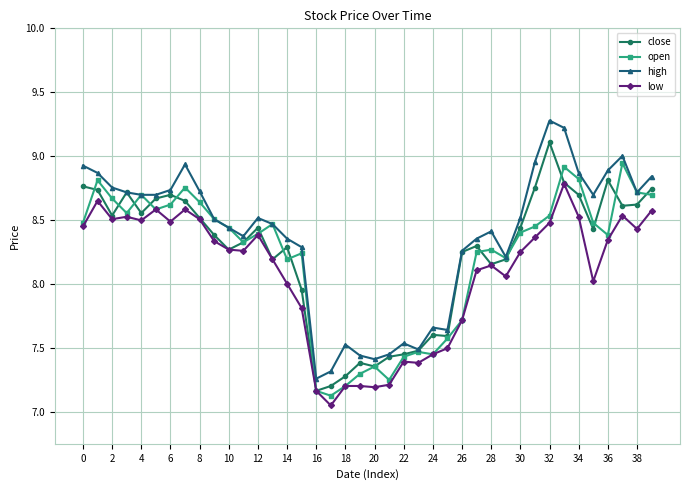

True or false: high and low cross at least once.

False